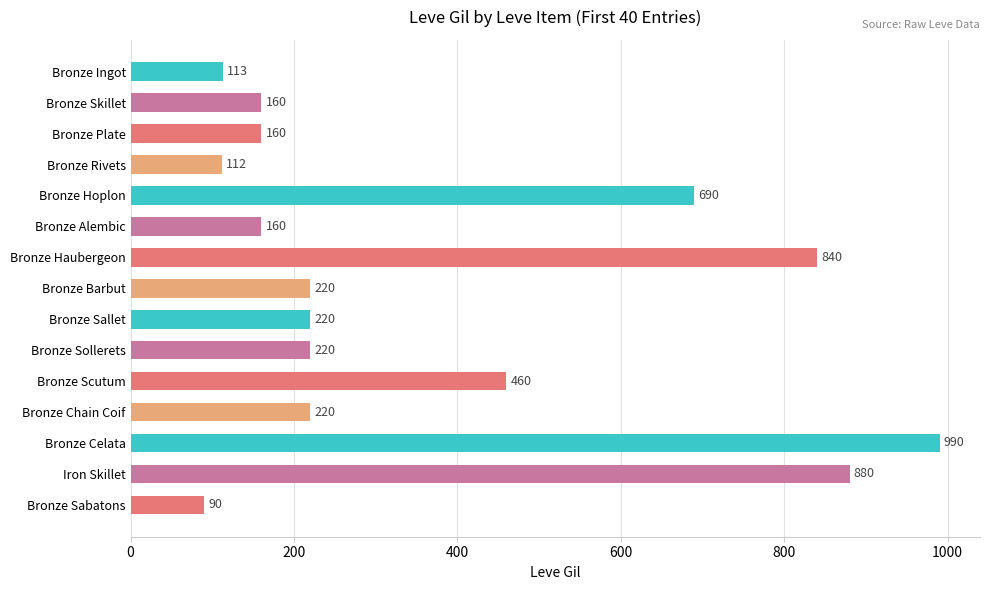

The value at Bronze Celata is 1645. True or false?

False